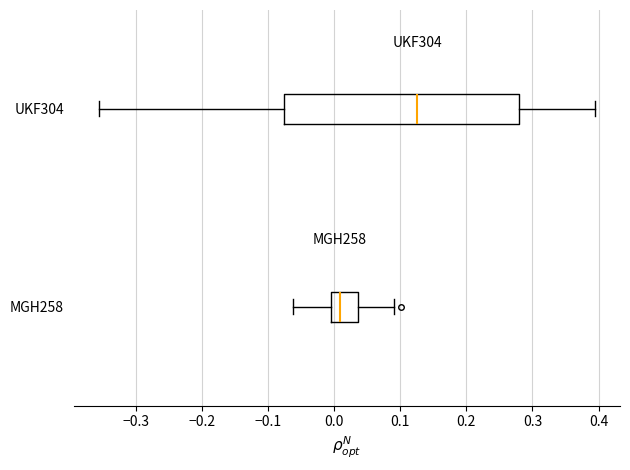

Which box is the widest, from its left edge to its right edge?

UKF304